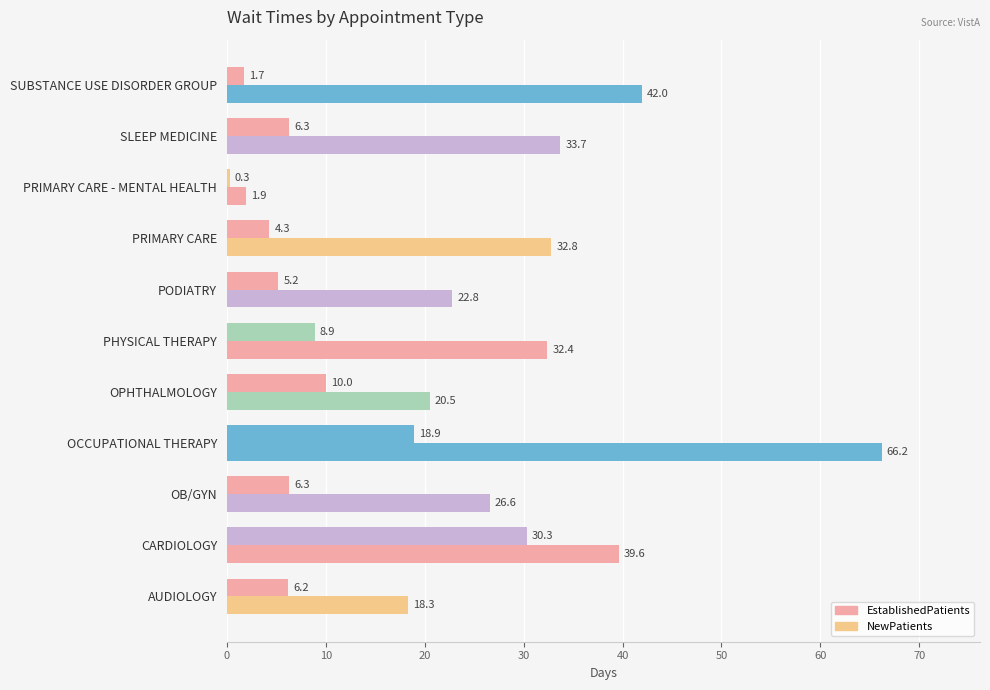

How many distinct data groups are displayed?

2